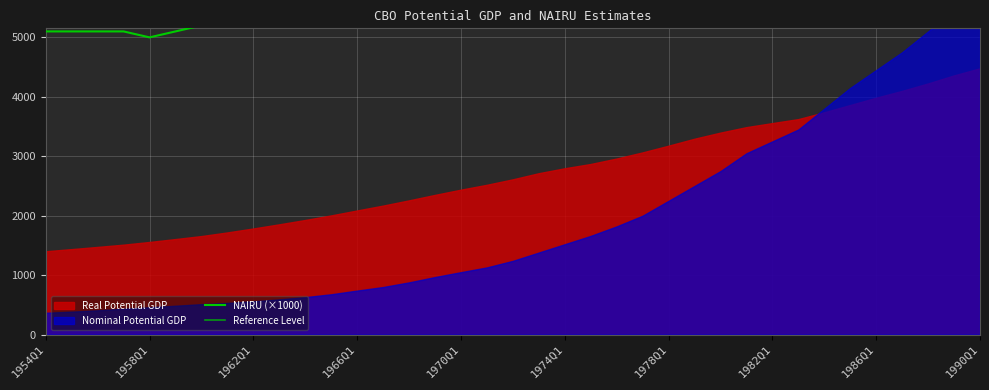

The value of NAIRU at 1975Q1 is 2.2. True or false?

False